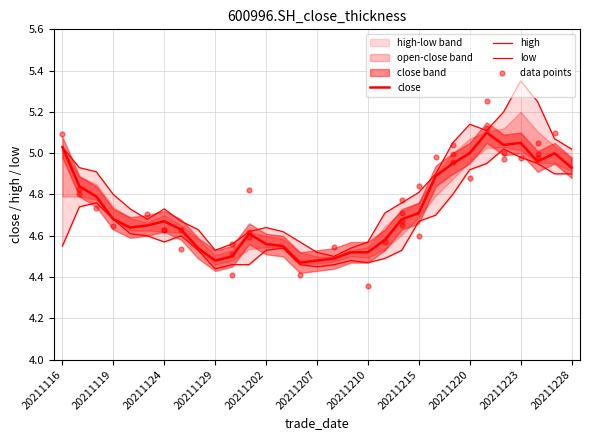

Is the value of open at 15 greater than the value of close at 25?

No